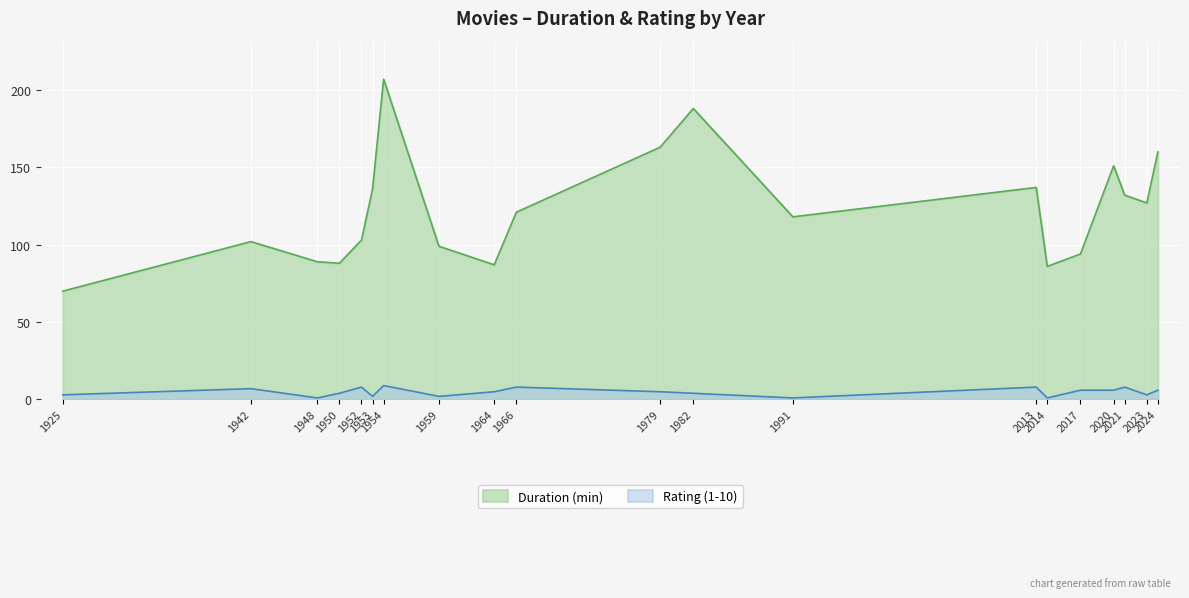

List the labels in order of Rating (1-10) value, smallest first.

1948, 1991, 2014, 1953, 1959, 1925, 2023, 1950, 1982, 1964, 1979, 2017, 2020, 2024, 1942, 1952, 1966, 2013, 2021, 1954